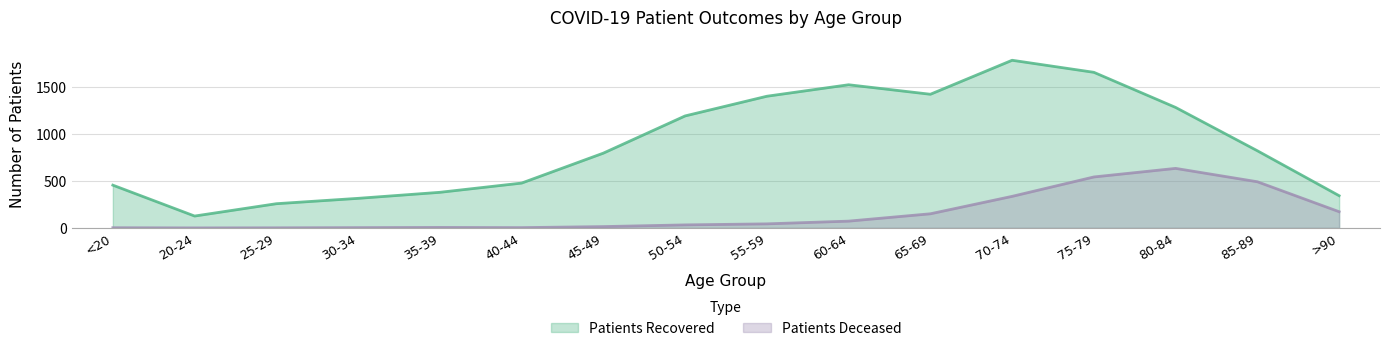

True or false: patients_deceased has a value of 26 at 60-64.

False